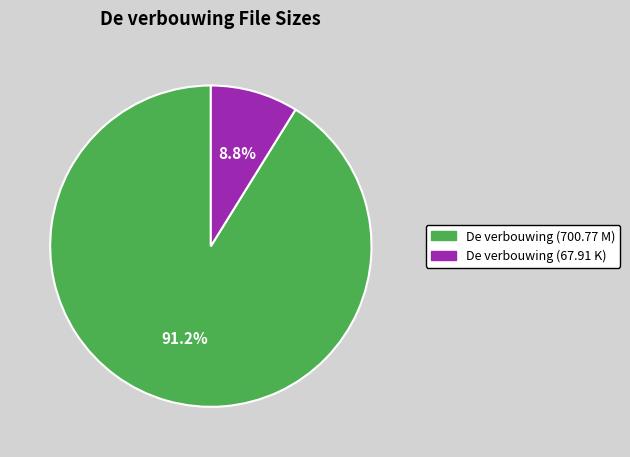

Is there a majority slice in this chart?

Yes